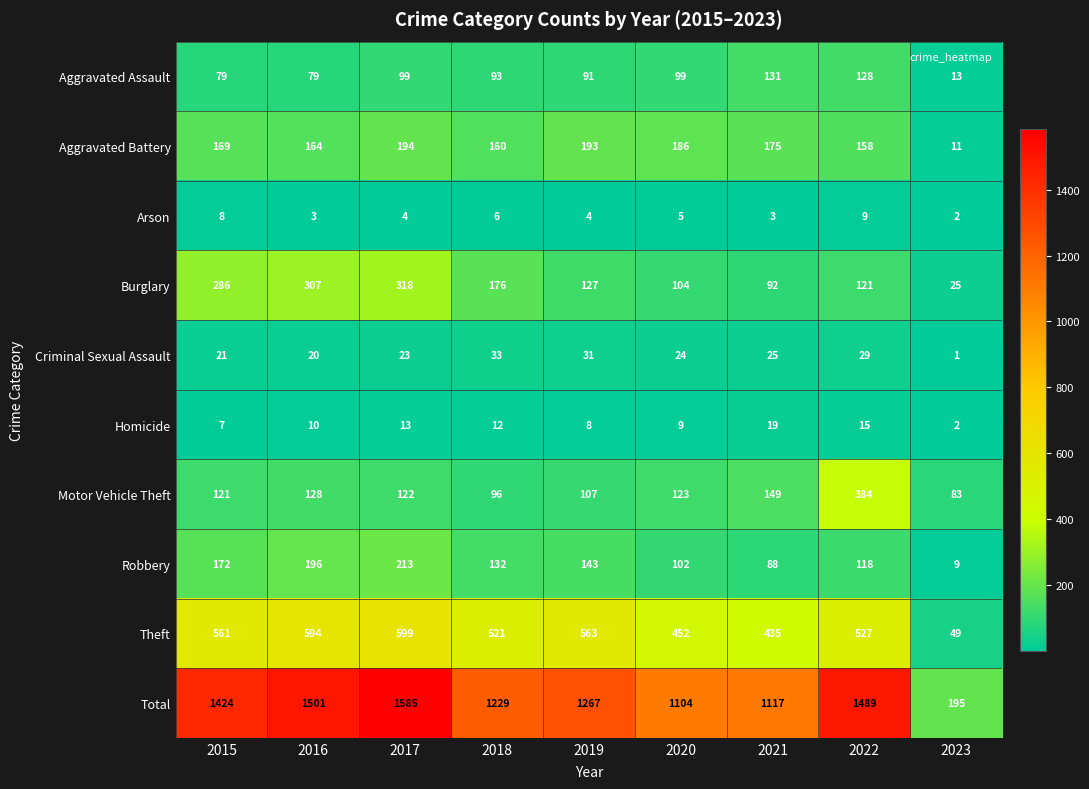

What is the difference between the second highest and minimum values in the Motor Vehicle Theft series?

66